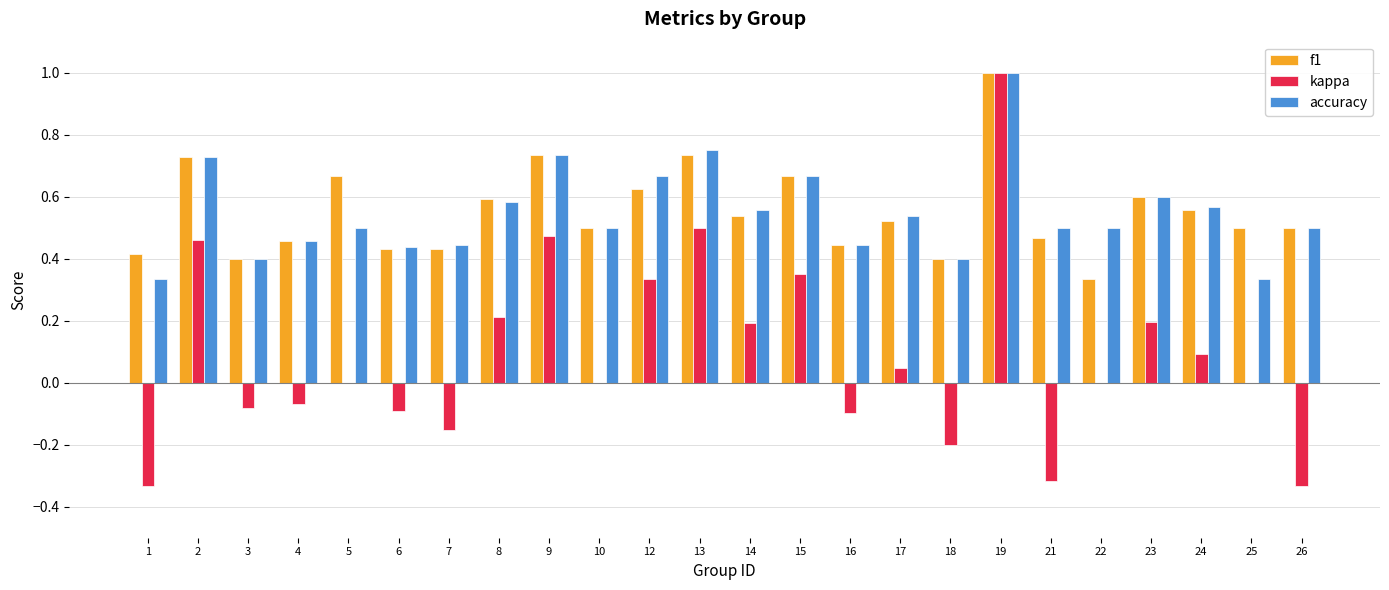

Which series changed the most between 4 and 14?

kappa